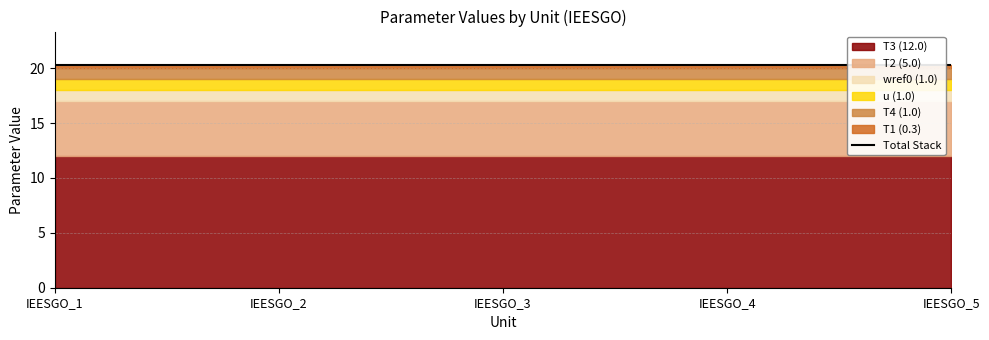

Which series has the largest range (max minus min)?

u